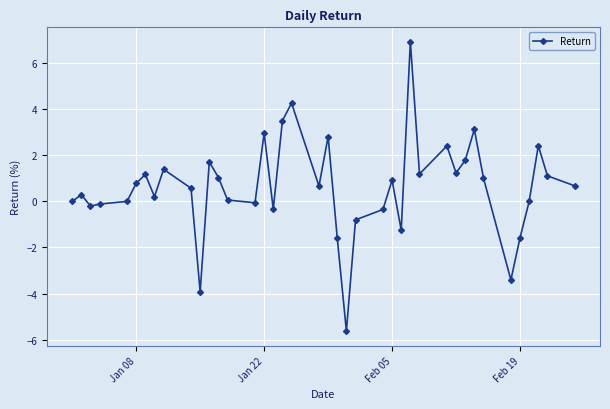

What is the difference between the maximum and minimum values?

12.6